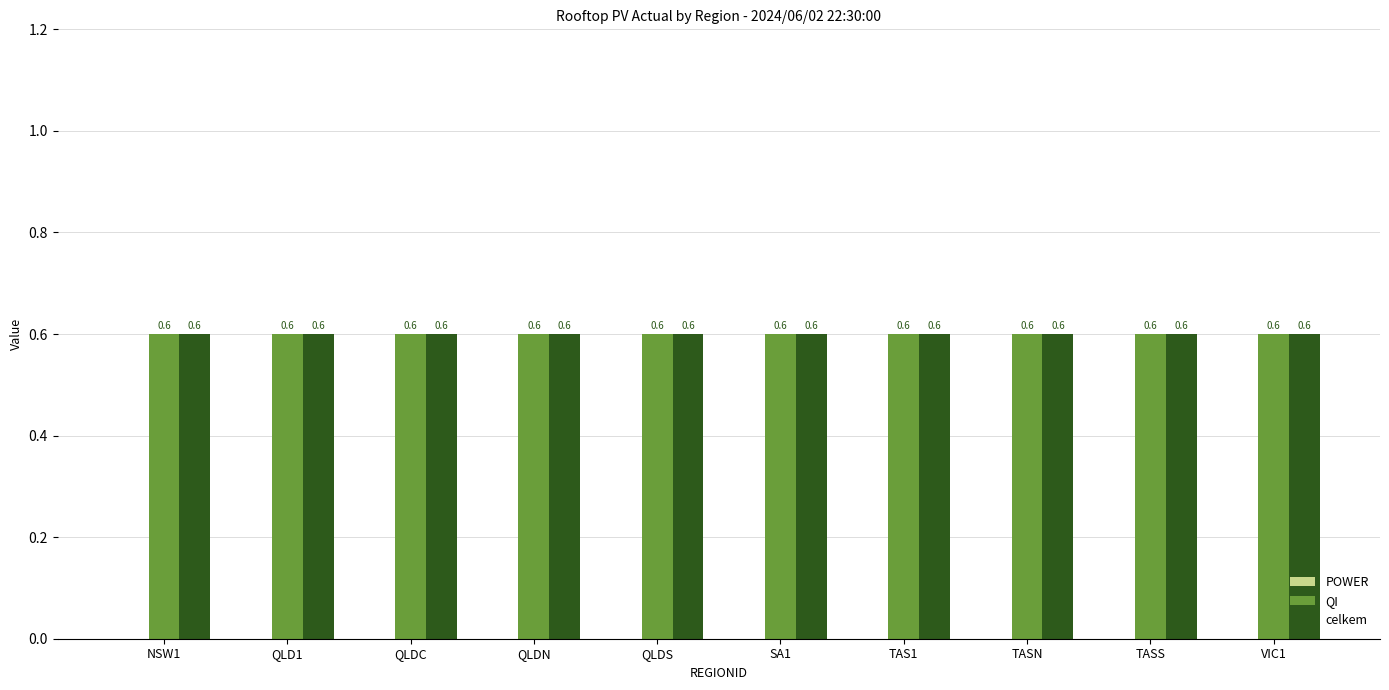

What are all the series names shown in the legend?

POWER, QI, celkem